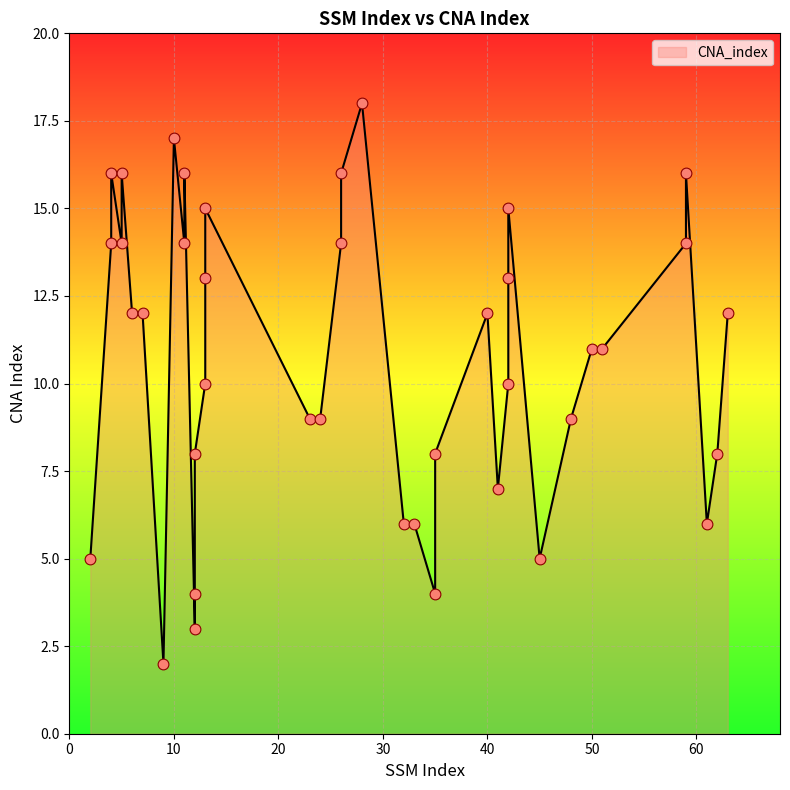

Between 5 and 35, which is larger?

5